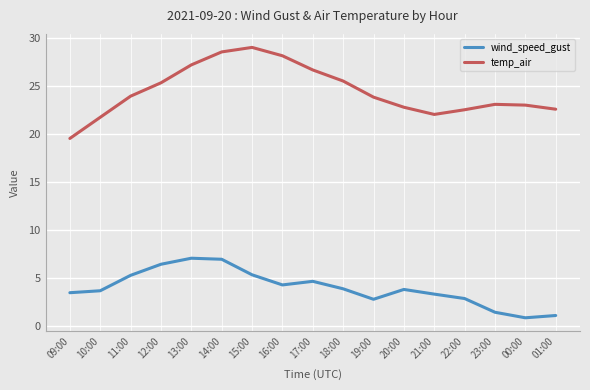

Which series changed the most between 13:00 and 19:00?

wind_speed_gust